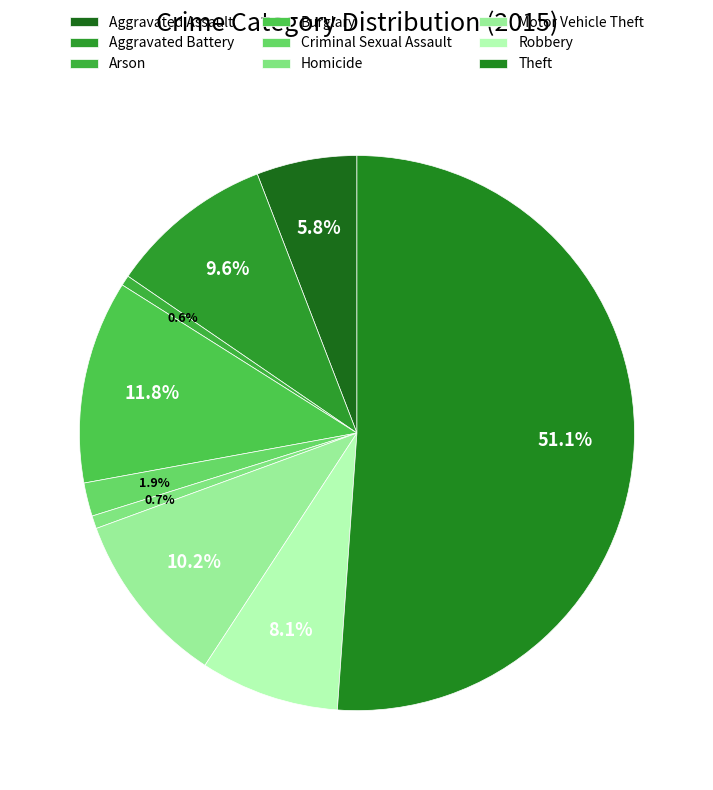

Is it true that Aggravated Assault is 12% of the pie?

False